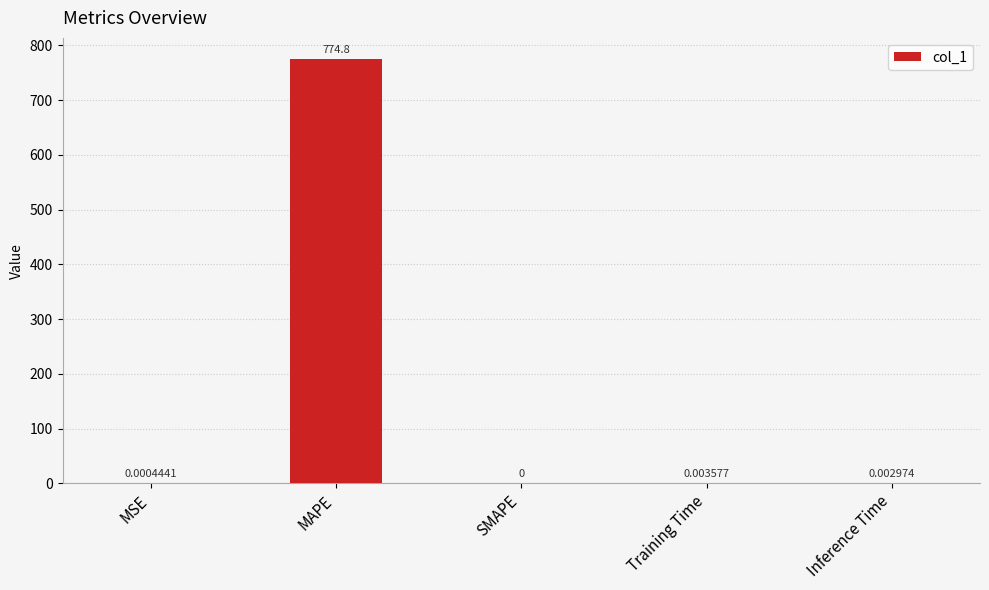

What is the sum of all values?

774.8